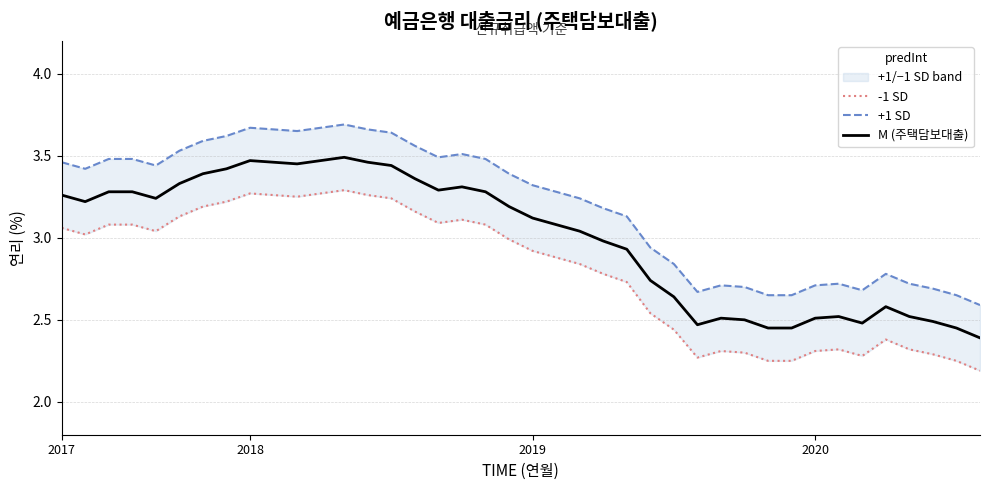

At which label does +1 SD first exceed 3?

2017